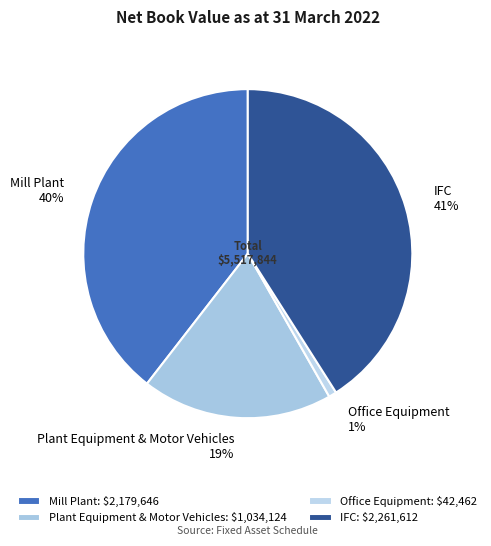

To the nearest percent, what is the difference between the largest and smallest slice percentages?

40%